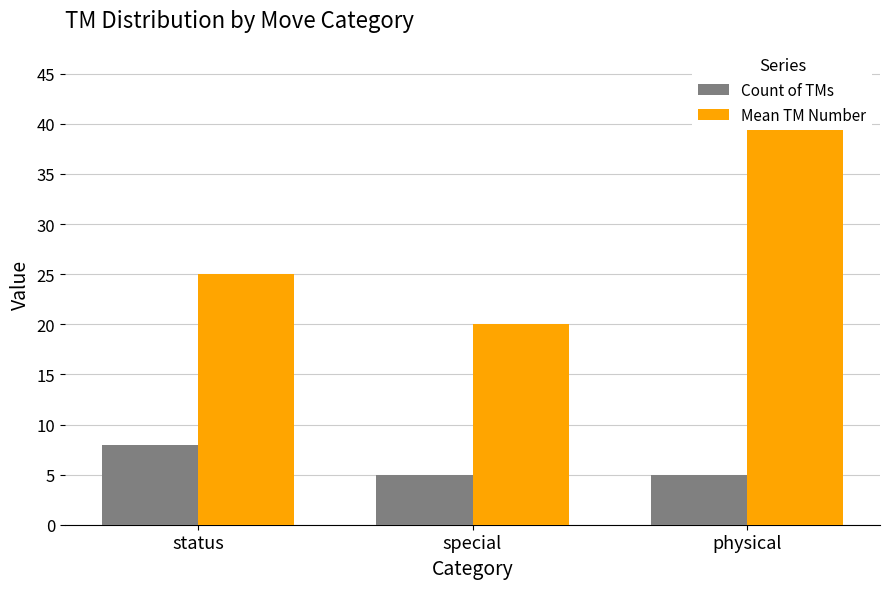

What is the sum of the Count of TMs values at physical and status?

13